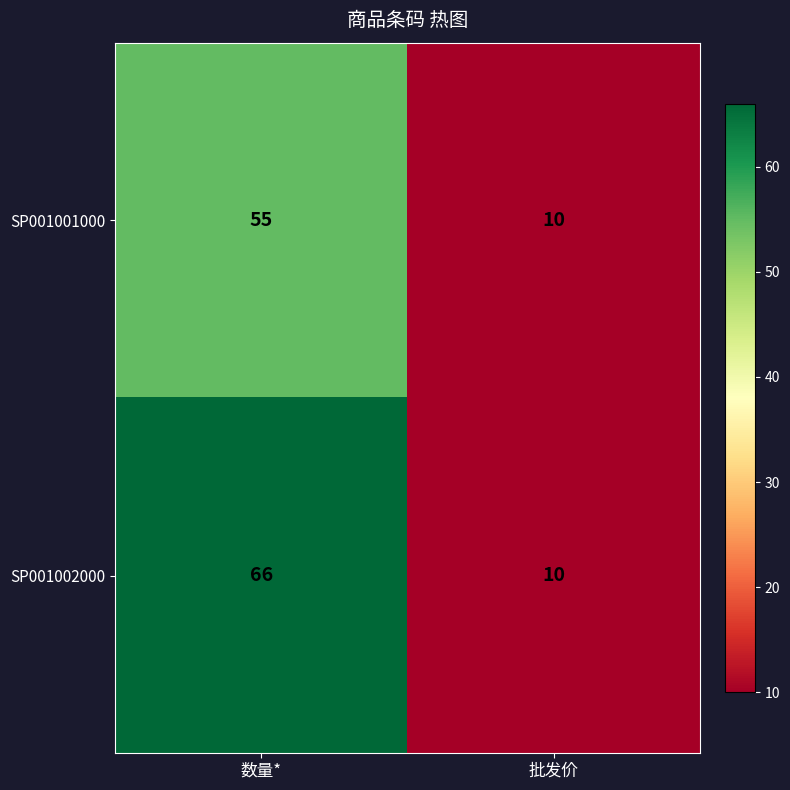

What is the average value of the SP001002000 series?

38